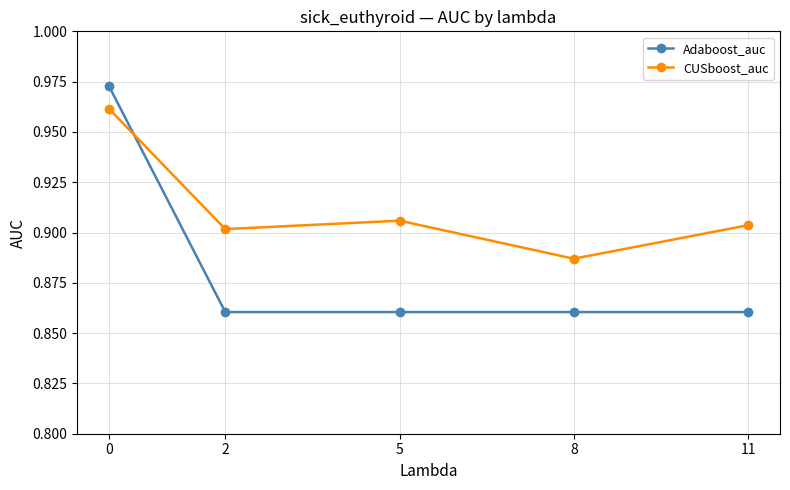

Between which two adjacent categories do Adaboost_auc and CUSboost_auc first intersect?

0 and 2